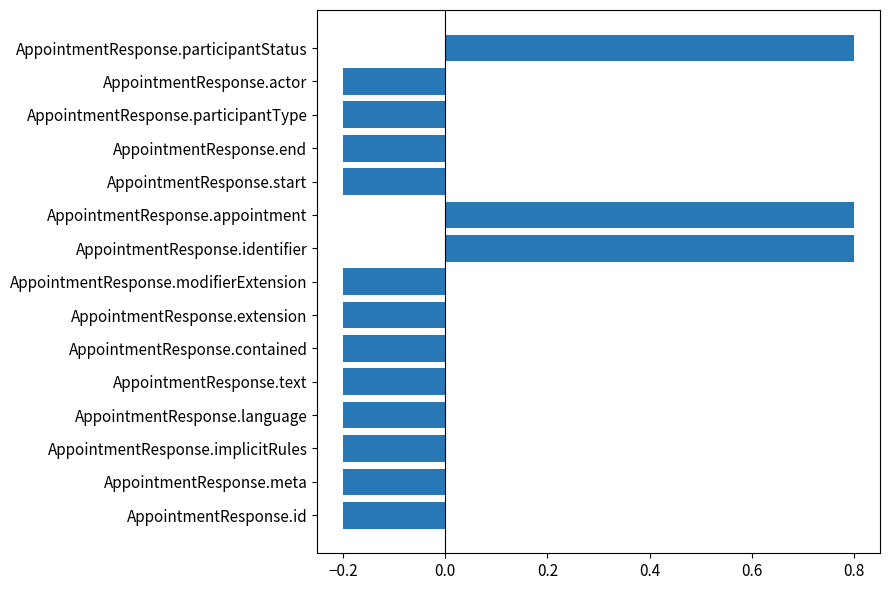

Count the values in the range 0 to 1.

3